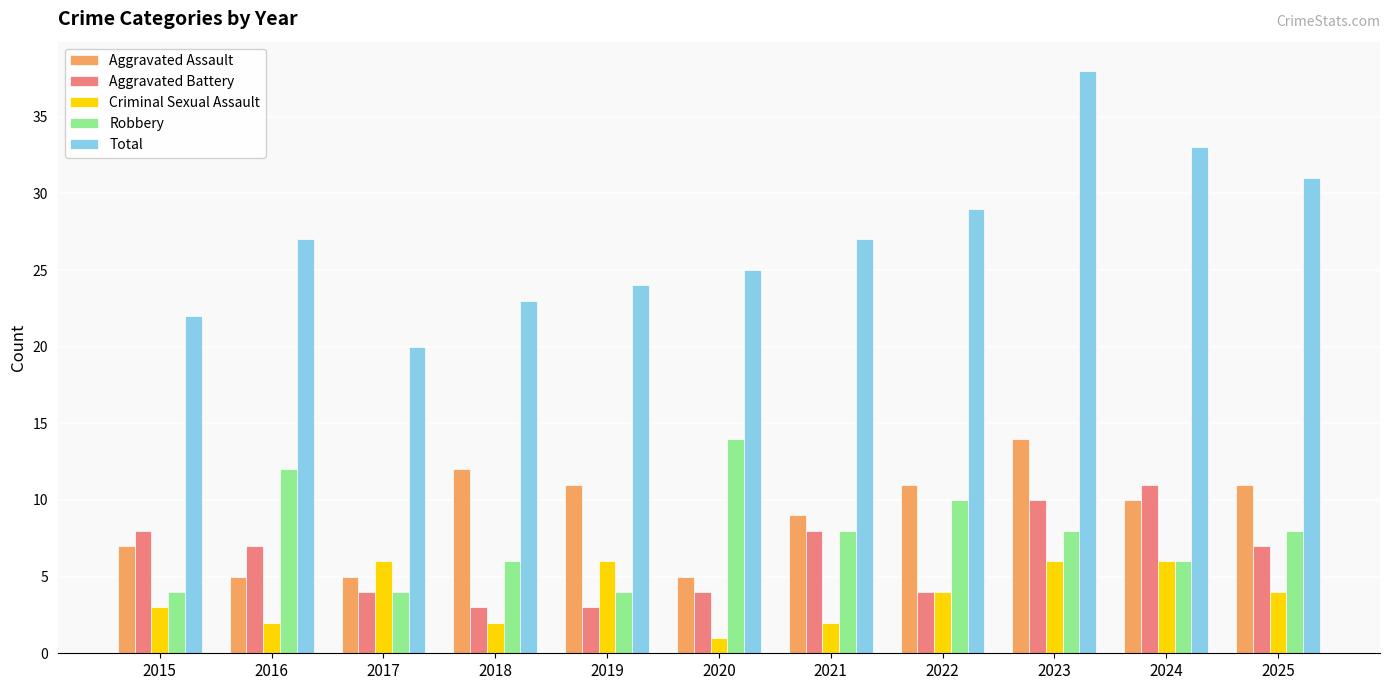

What value does the Aggravated Battery series have at 2019?

3